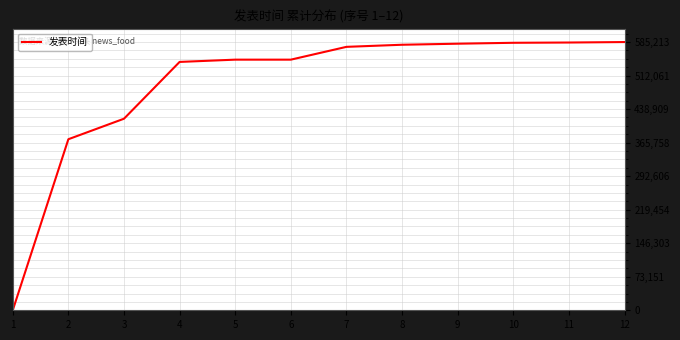

What is the sum of all values?

5915390